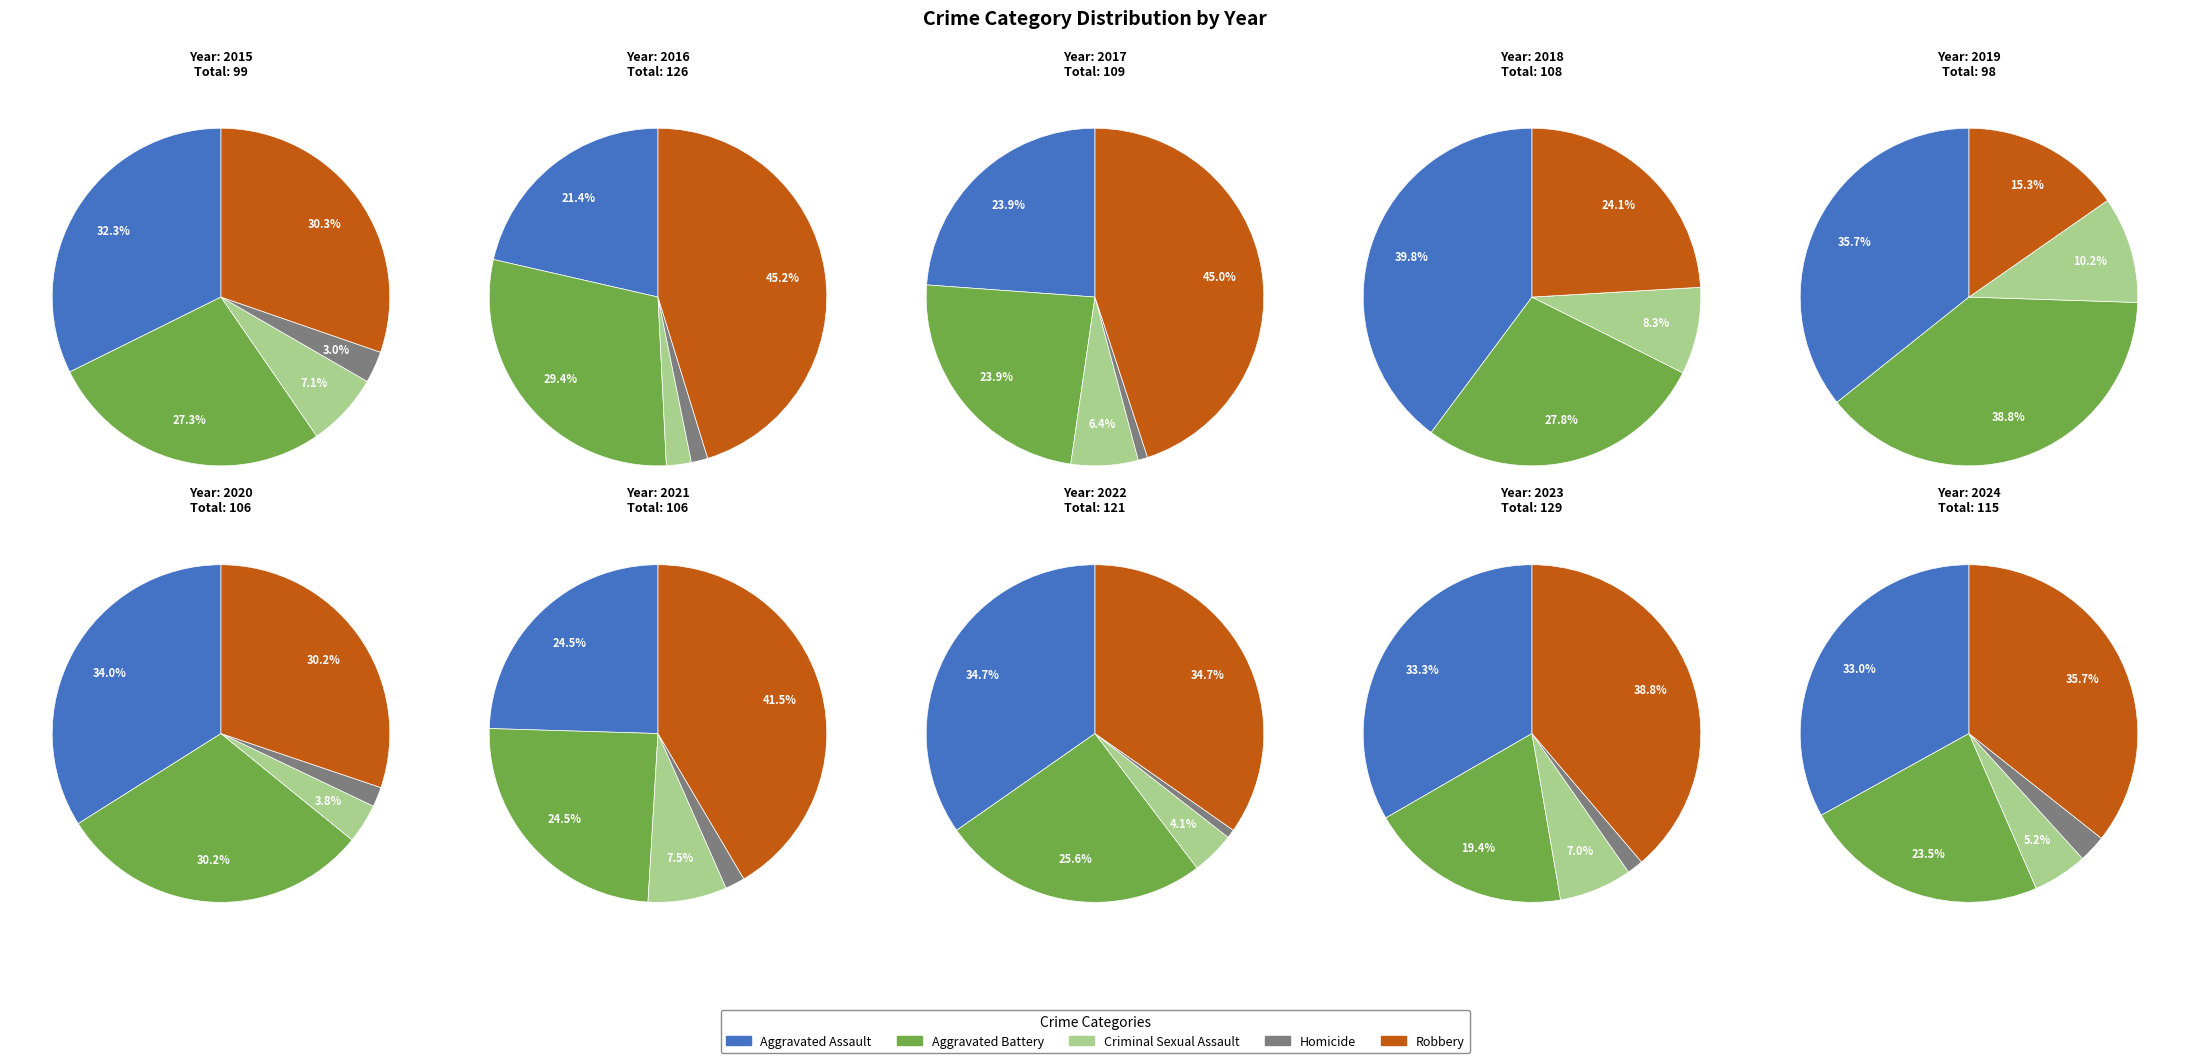

How many segments does this pie chart have?

10